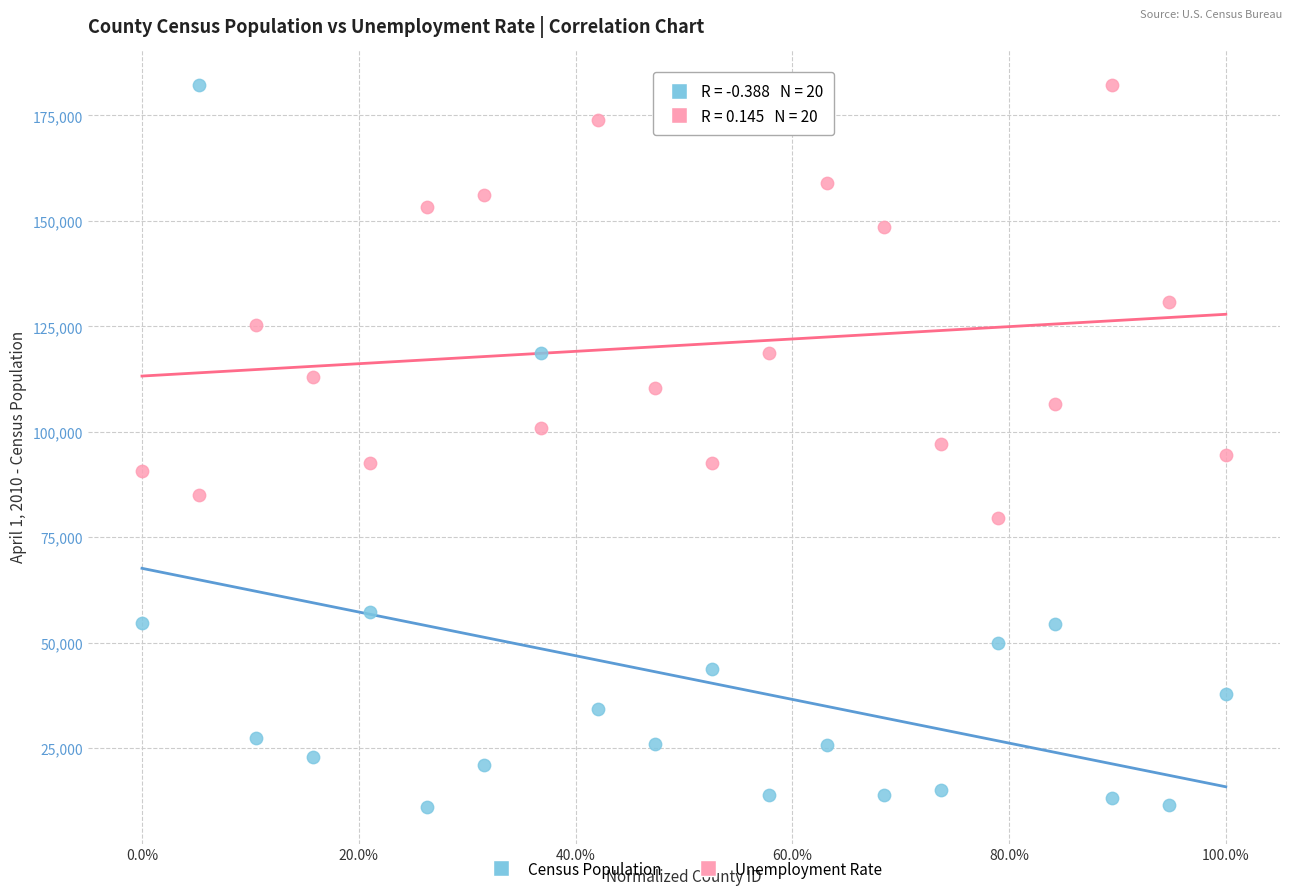

Across all data points, what is the range of X values (max minus min)?

1.0